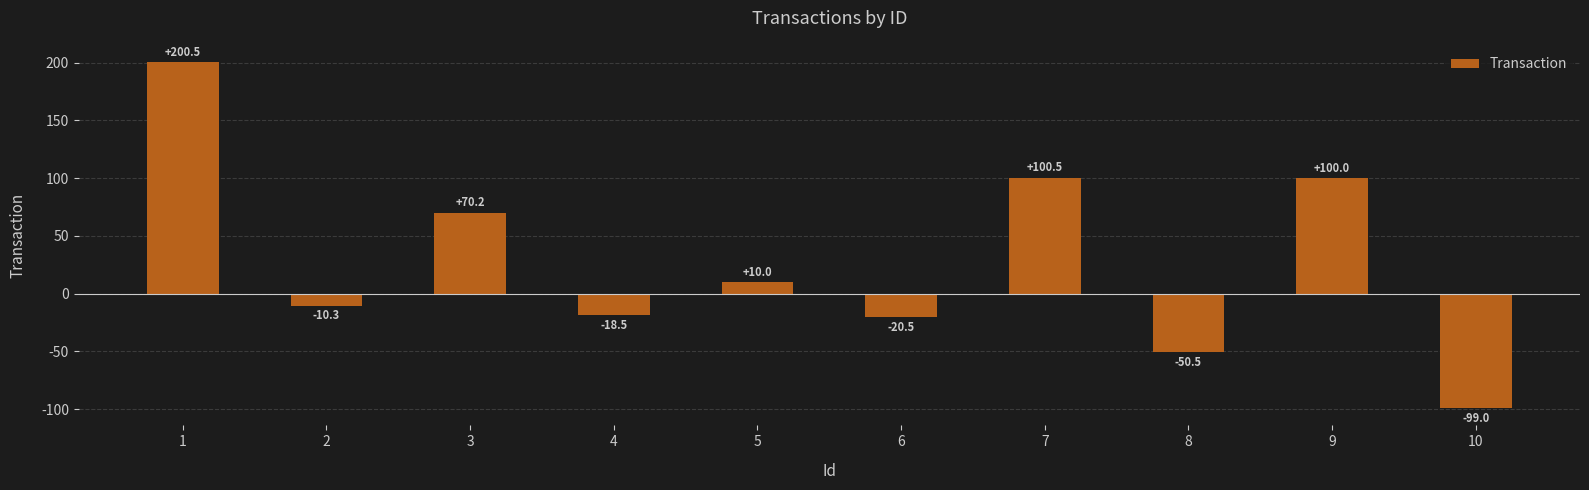

Which category has the highest value across all series?

1